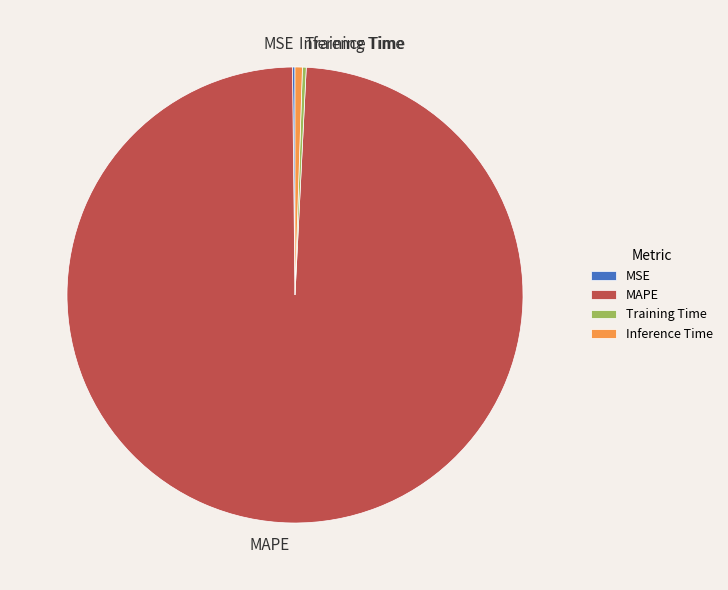

The MAPE slice represents 89% of the pie. True or false?

False